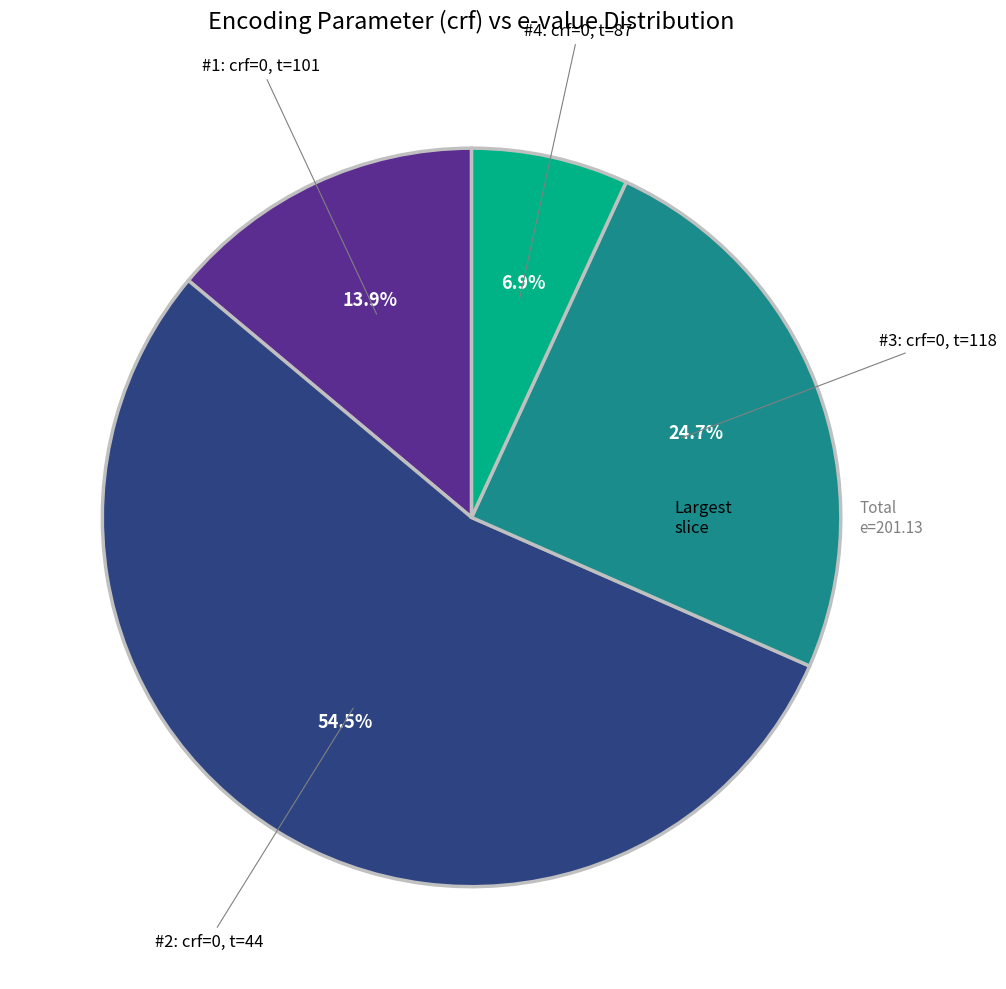

Is there a majority slice in this chart?

Yes